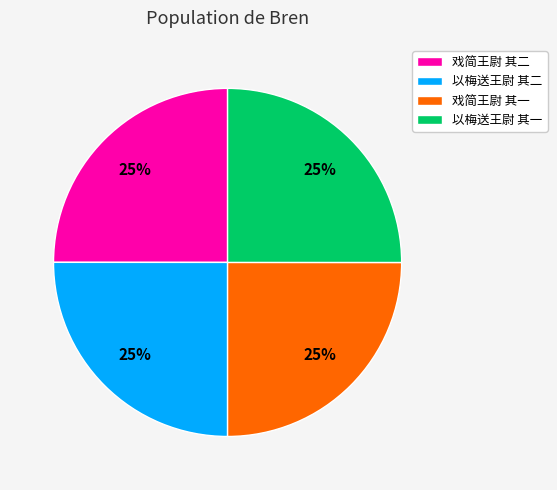

Is there a majority slice in this chart?

No